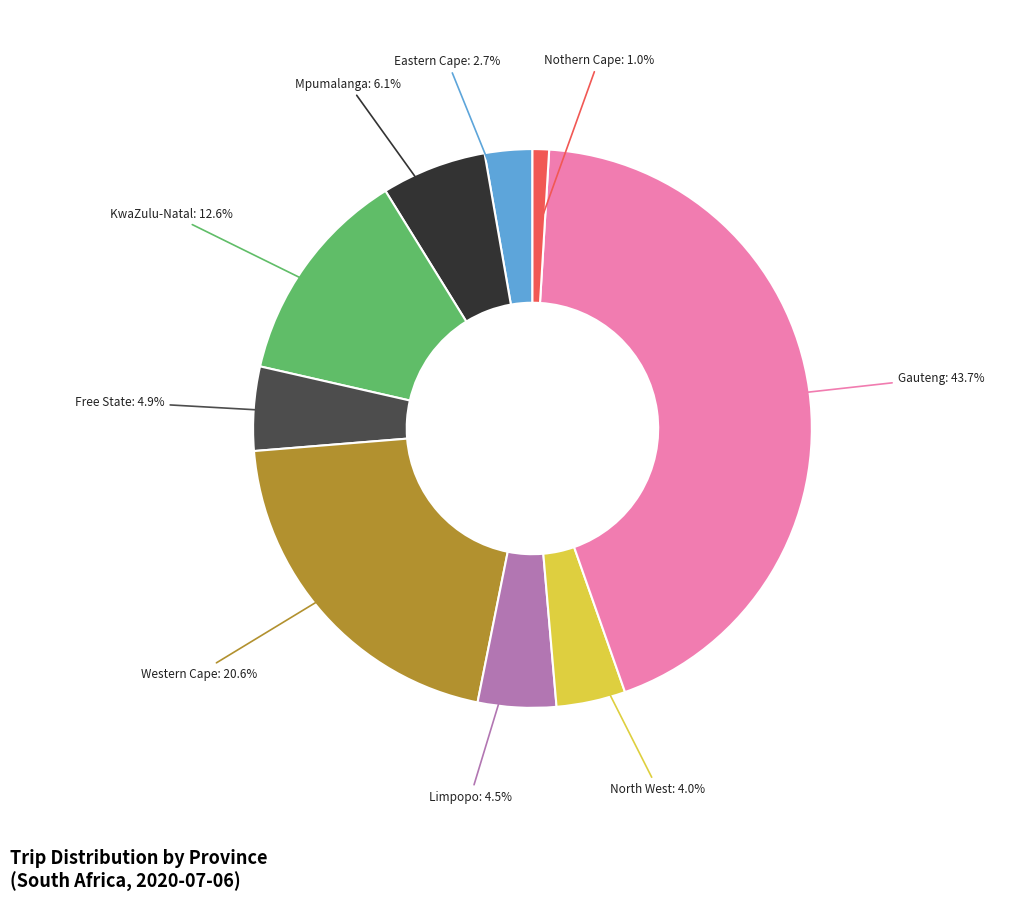

Is there any slice that represents more than half of the pie?

No